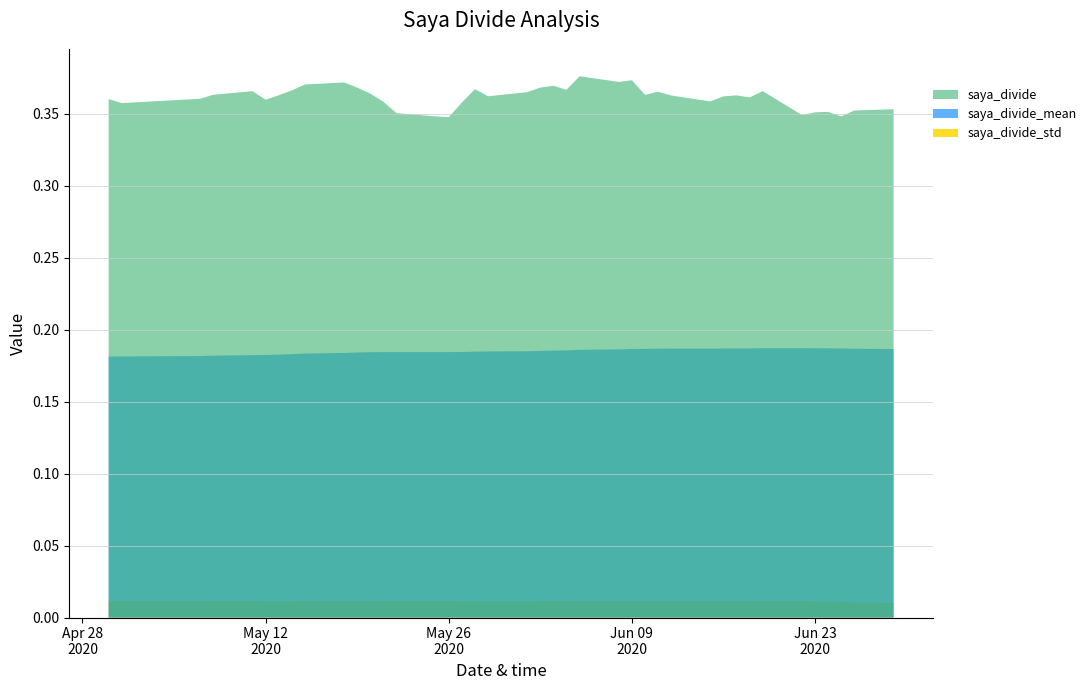

Rank the series by their average value, from lowest to highest.

saya_divide_std, saya_divide_mean, saya_divide